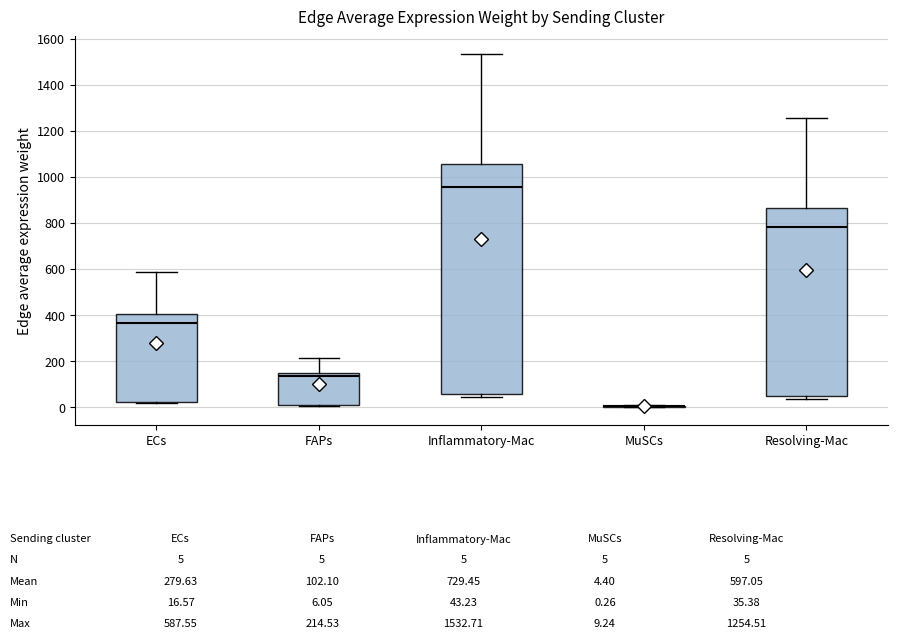

Which box is the tallest, from its lower edge to its upper edge?

Inflammatory-Mac